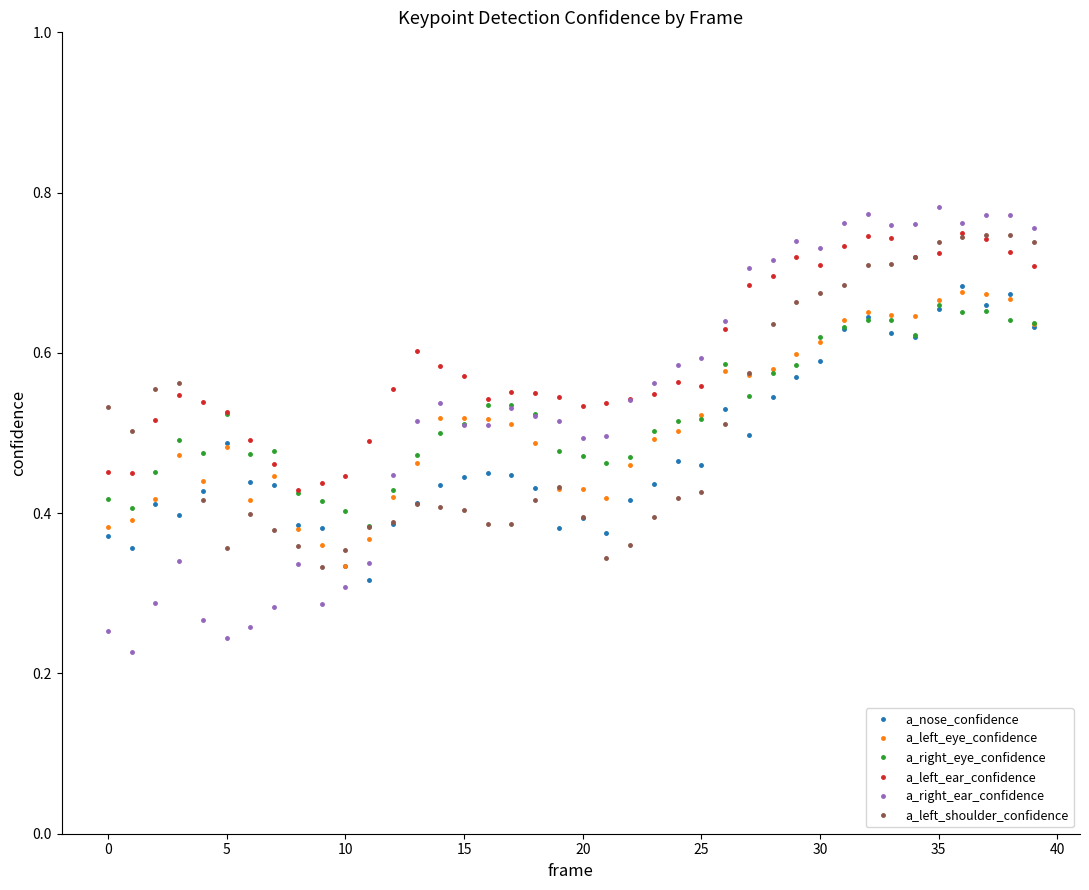

Which series has the widest spread of values?

a_right_ear_confidence